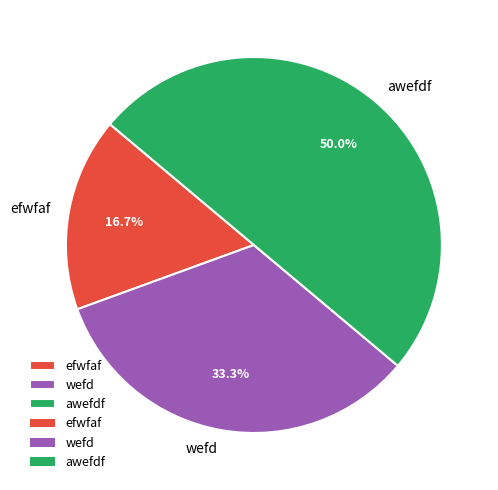

To the nearest percent, what percentage of the pie is awefdf?

50%